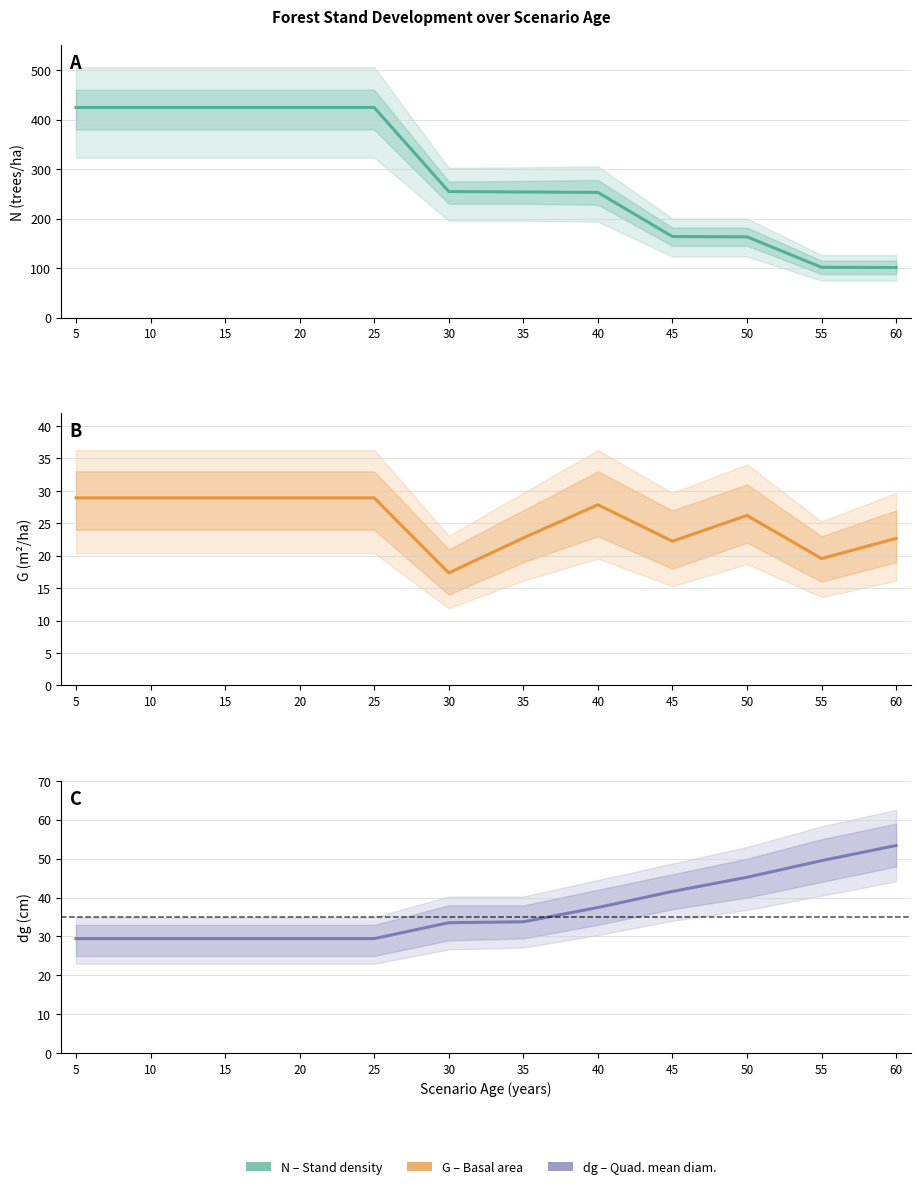

At which label does dg reach its minimum?

5